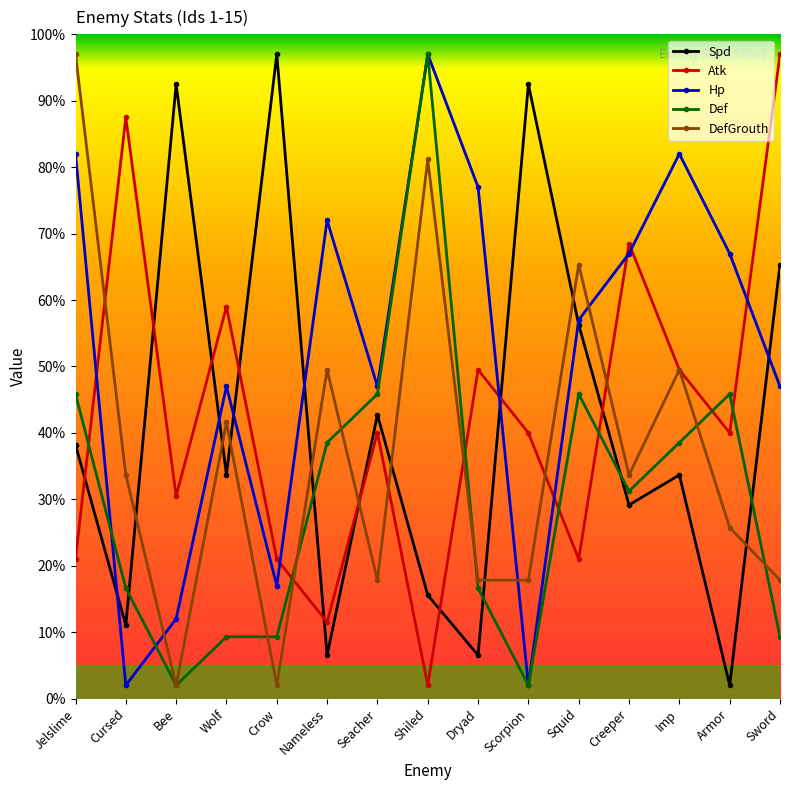

What is the approximate value of Def at Armor?

45.8